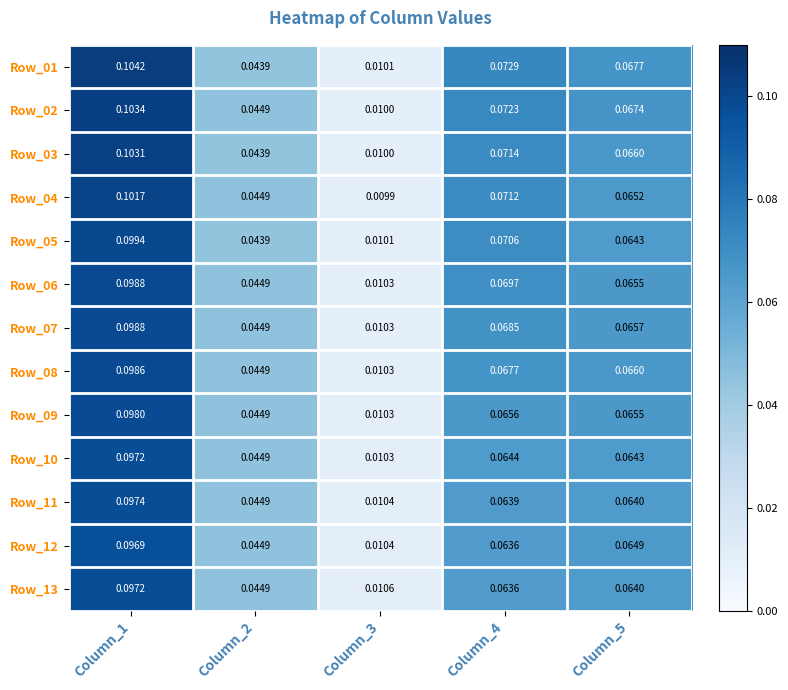

Is the value of Row_09 at Column_4 greater than the value of Row_06 at Column_2?

Yes